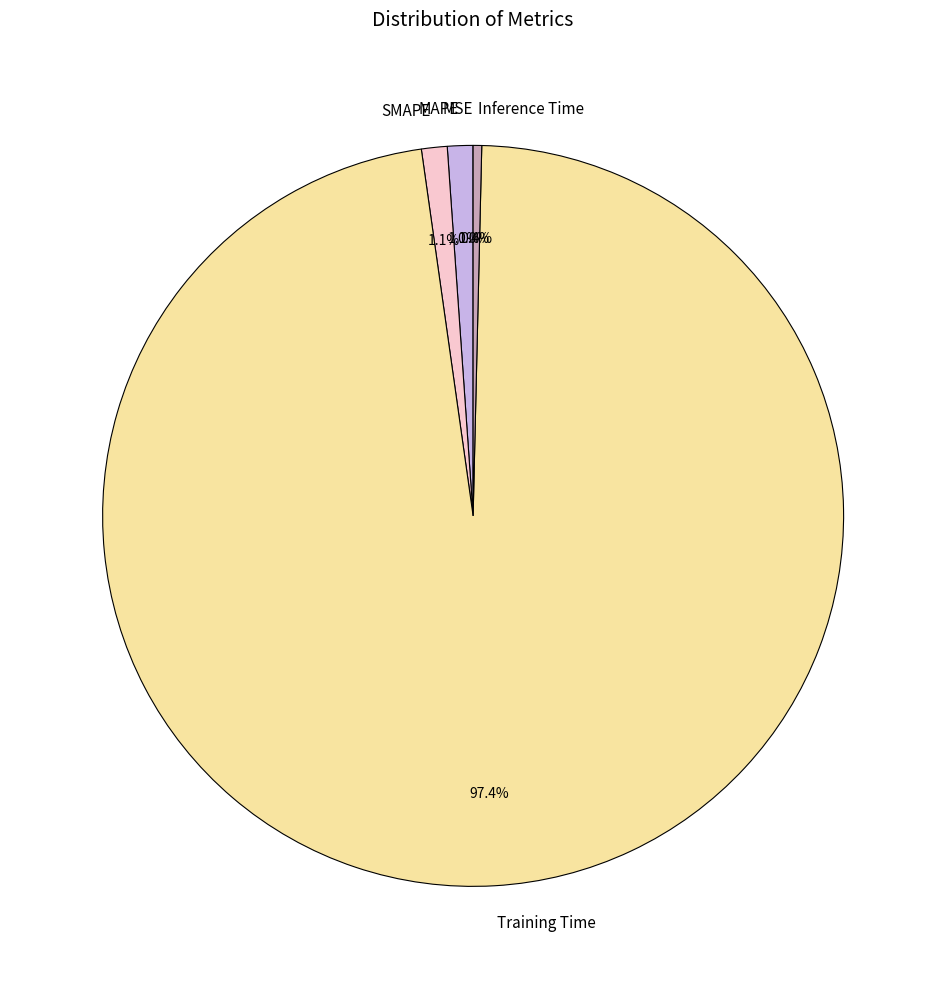

To the nearest percent, what is the average slice percentage?

20%